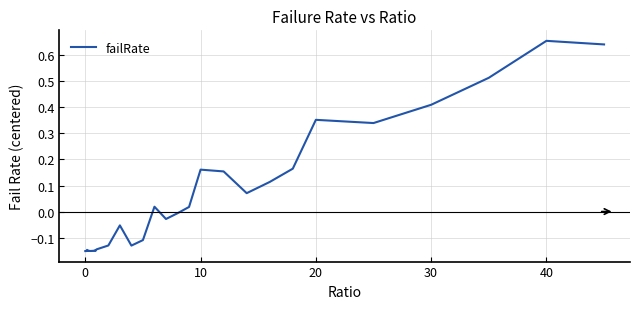

What is the difference between the maximum and minimum values?

0.8